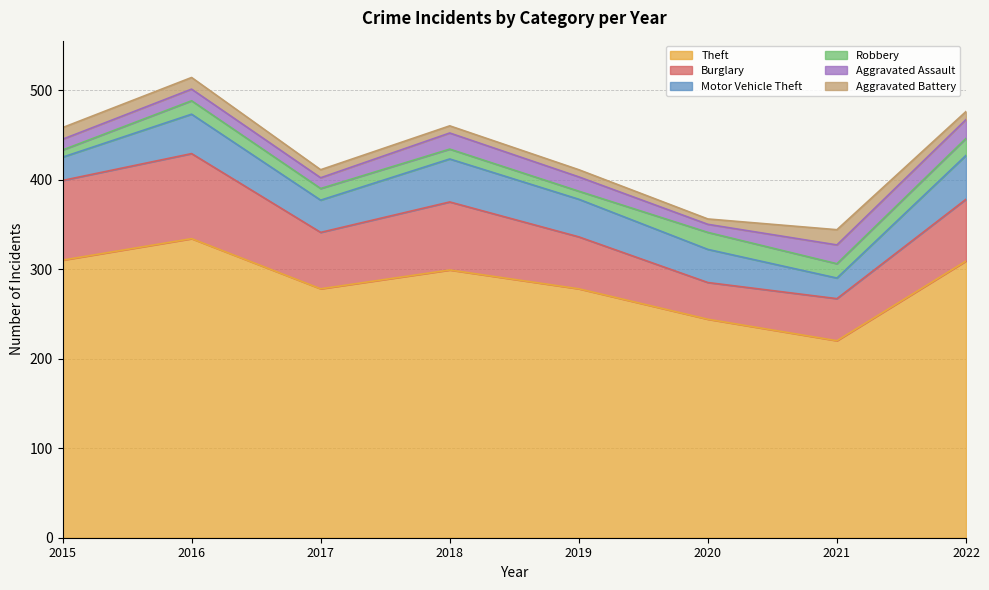

What is the difference between the highest and lowest values at 2020?

238